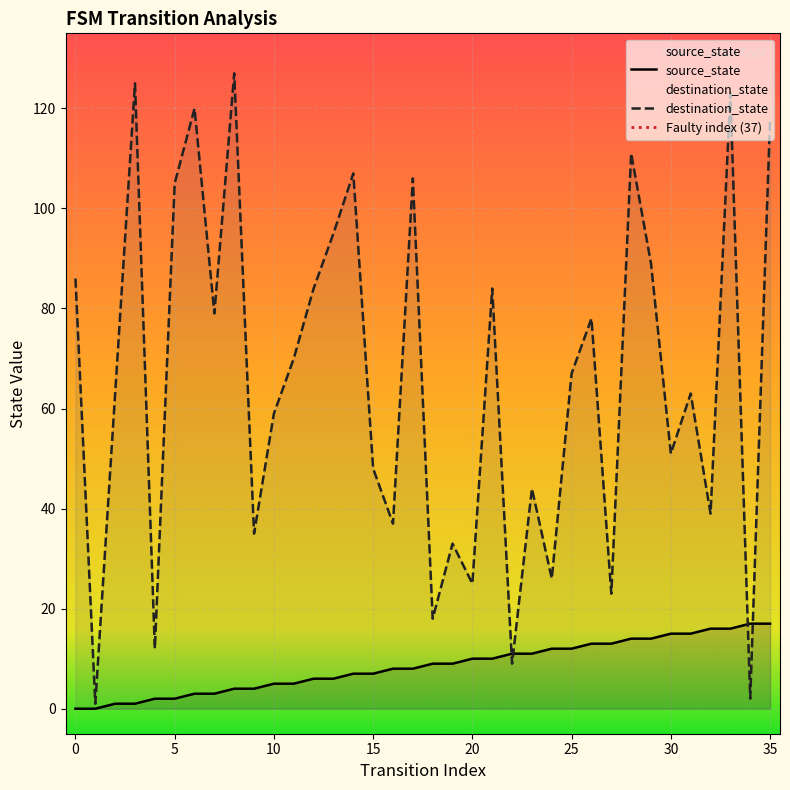

In destination_state, how many points are lower than both neighbors (excluding endpoints)?

13